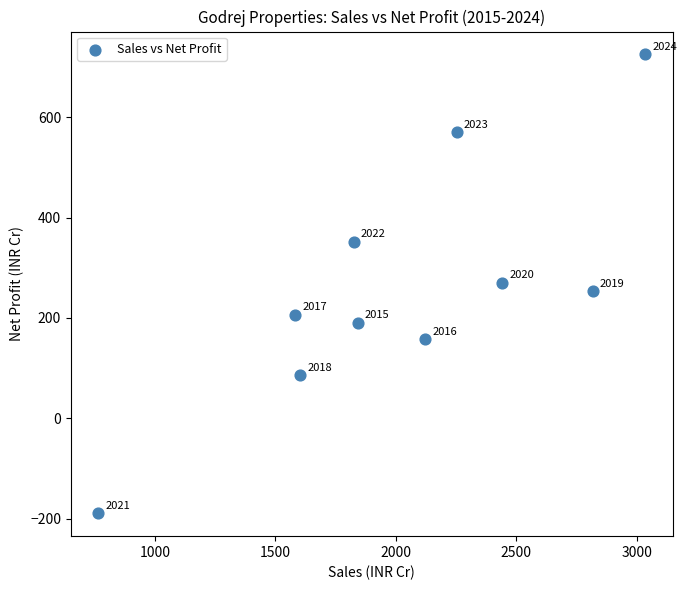

What is the range of X values (max minus min)?

2270.7